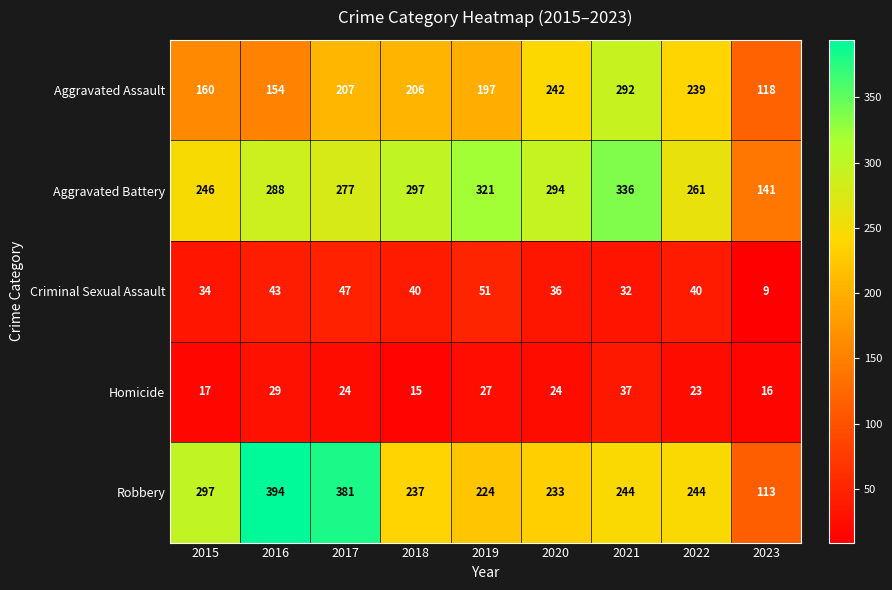

How many data points does each series have?

9